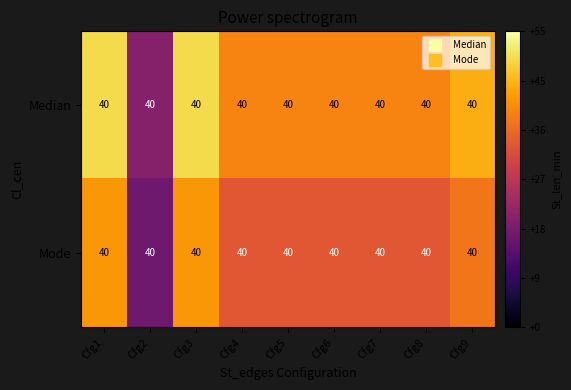

Rank the series by their maximum value, from highest to lowest.

Median, Mode